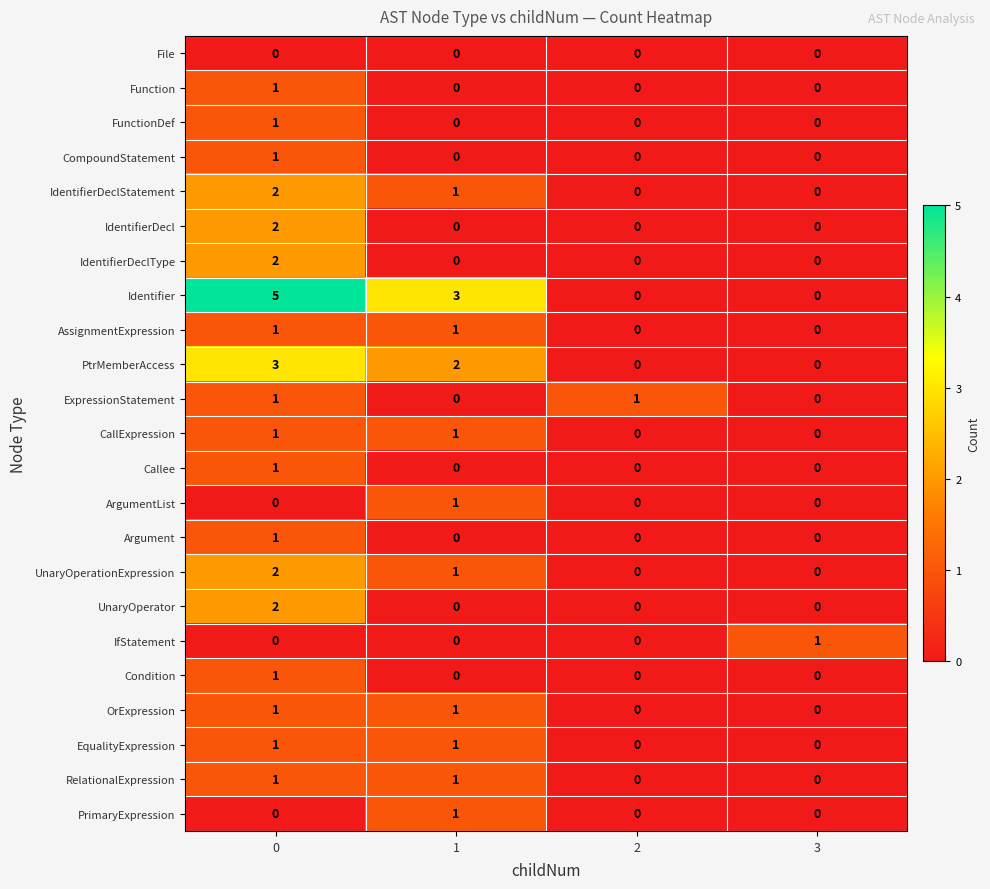

Which series changed the most between 1 and 2?

Identifier